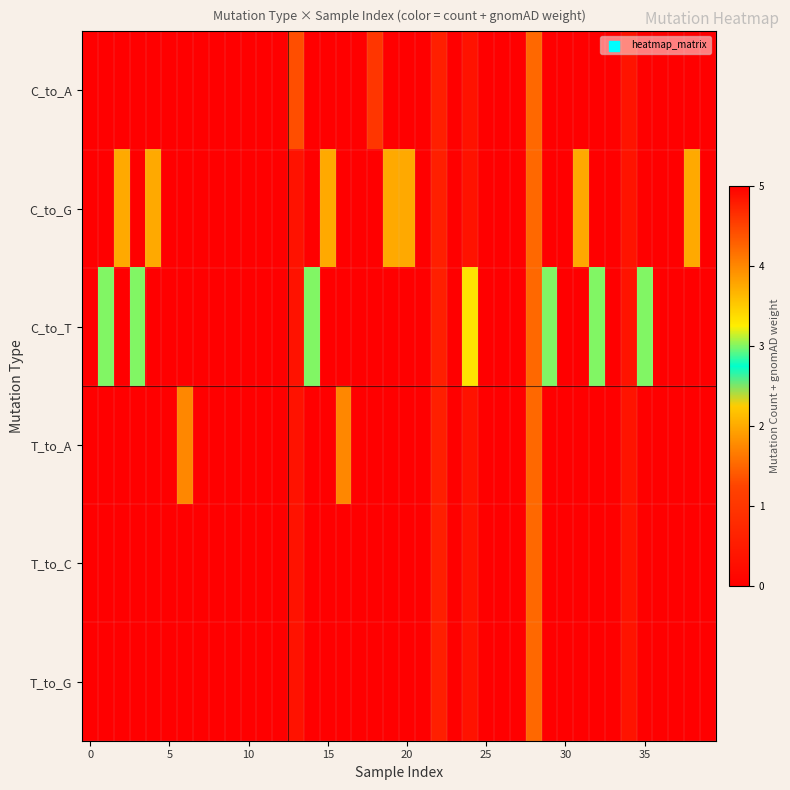

What is the greatest value displayed?

5.0